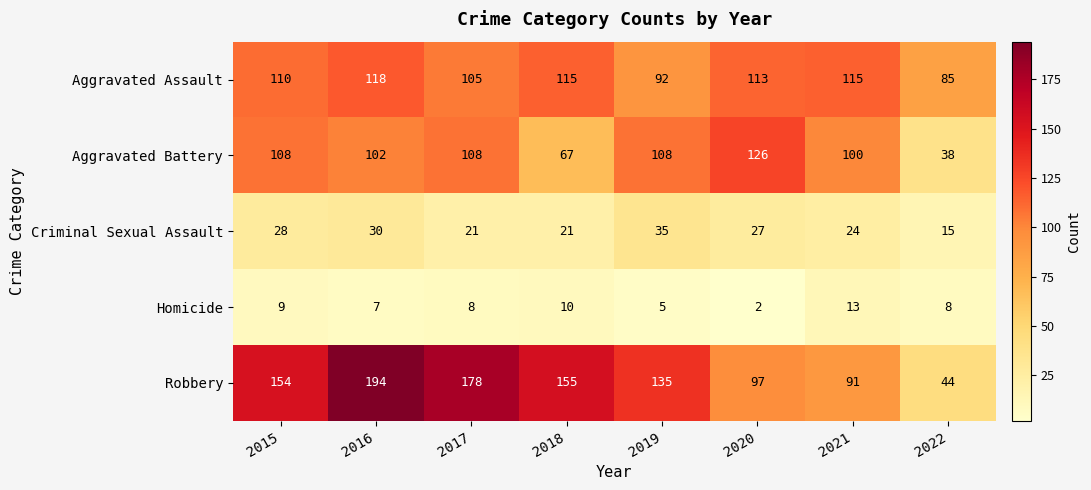

How many categories are shown in the chart?

8